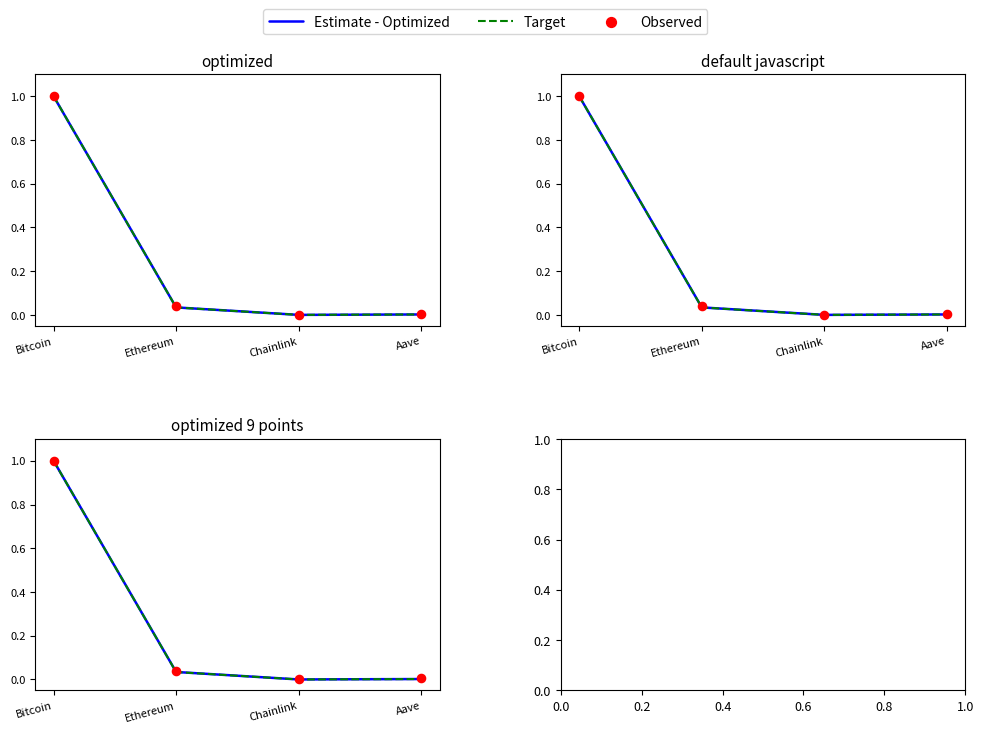

Which series contains the lowest Y value?

Estimate - Optimized